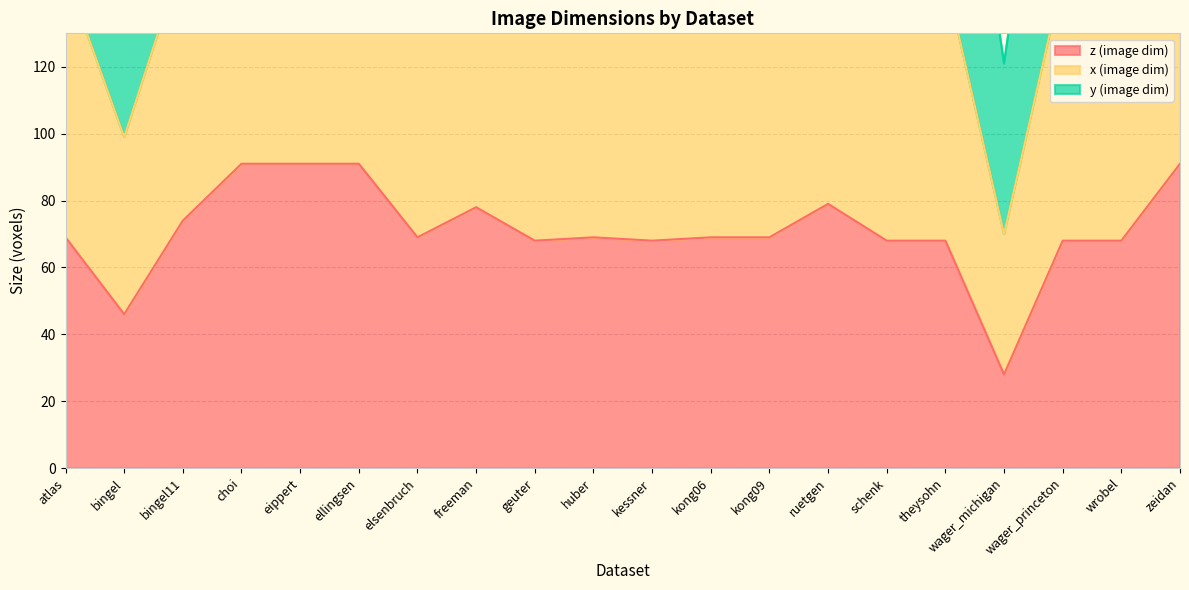

How many interior local valleys does the y (image dim) series have?

5